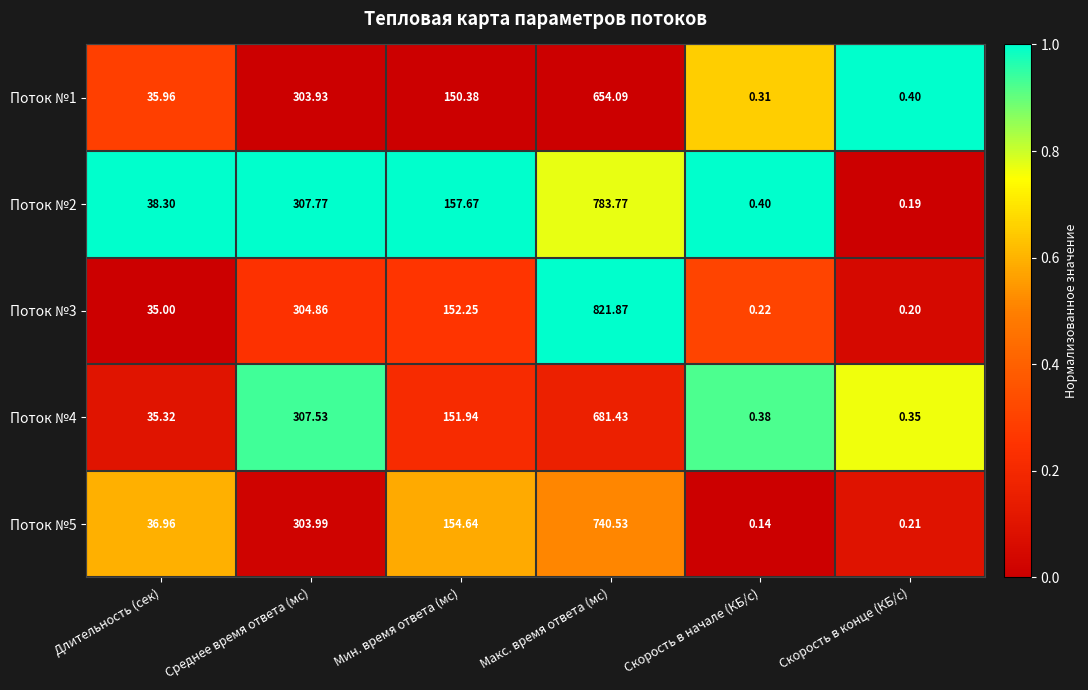

At which category does the chart reach its minimum across all series?

Скорость в начале (КБ/с)